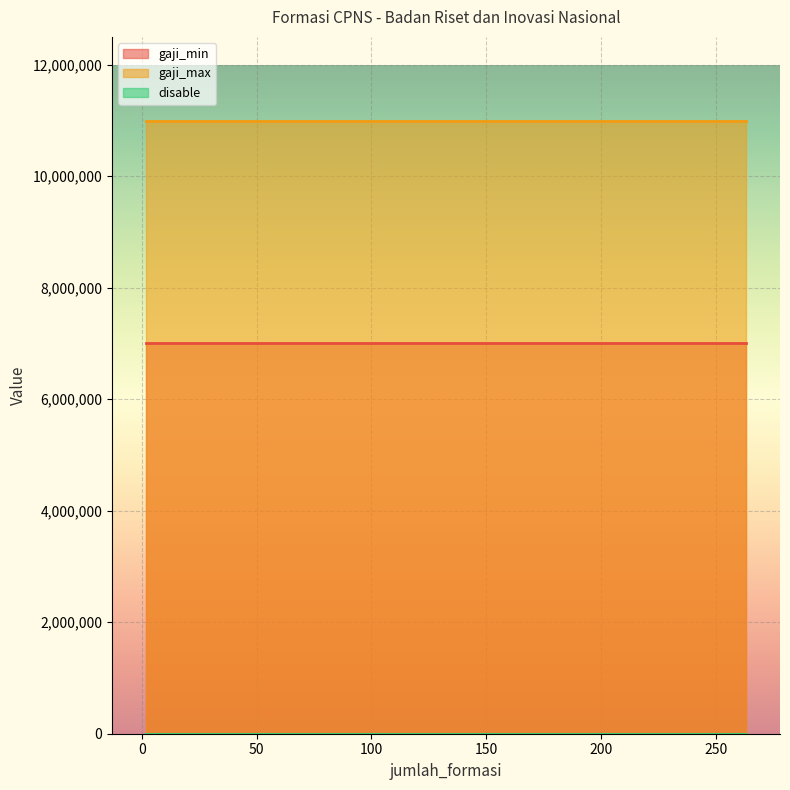

True or false: gaji_max and gaji_min intersect in this chart.

False